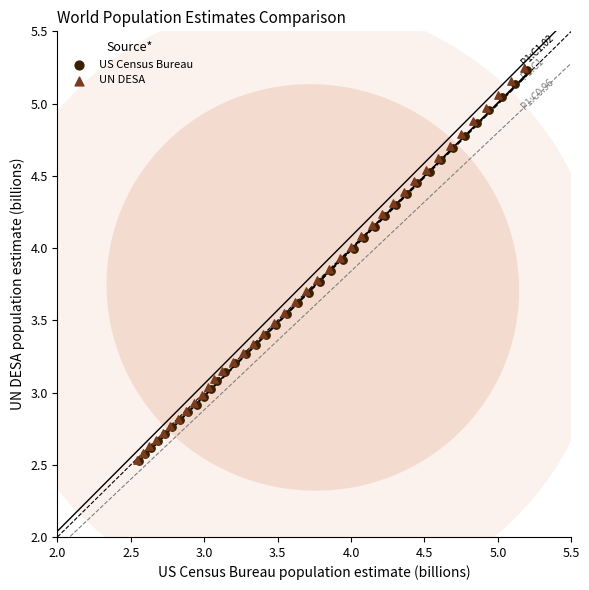

Which series has the widest spread of Y values?

UN DESA